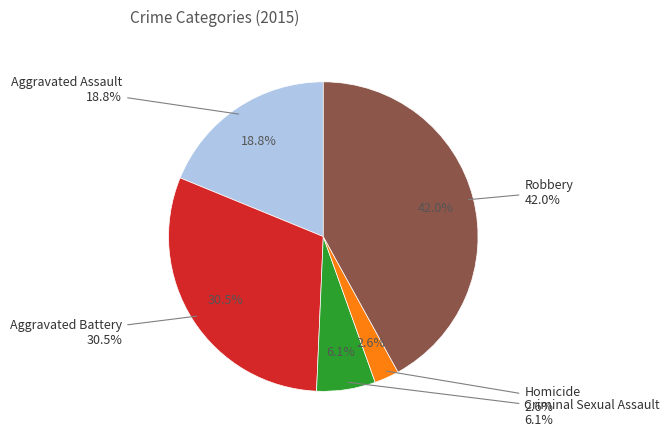

Count the number of slices in the pie.

5